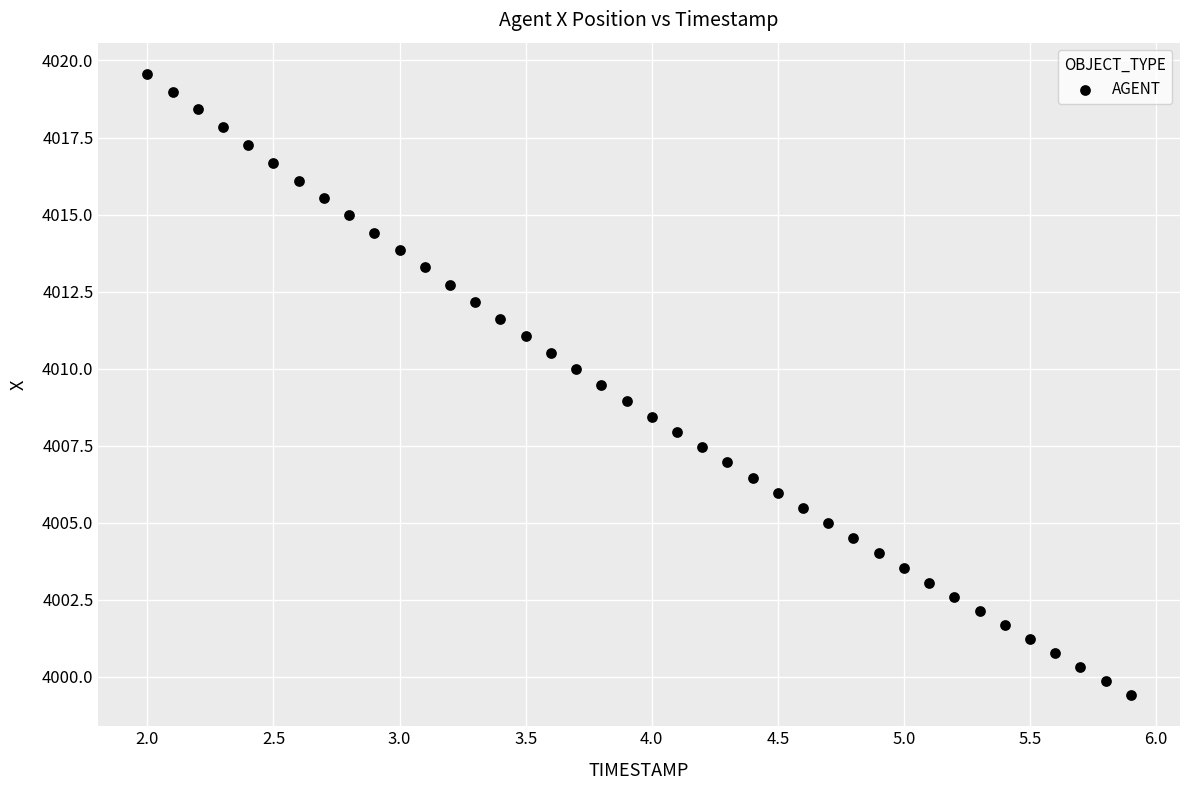

What is the range of X values (max minus min)?

3.9